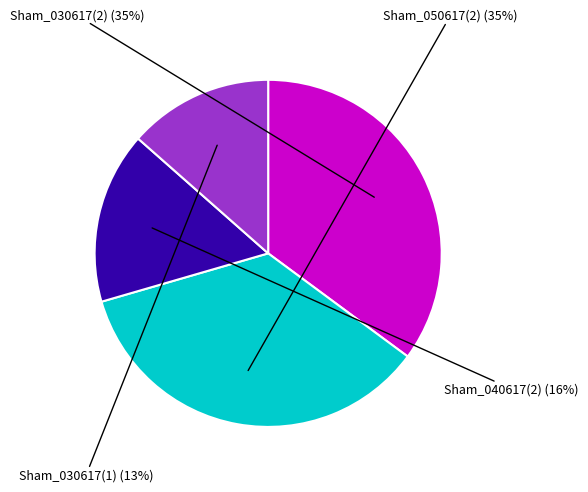

To the nearest percent, what is the difference between the largest and smallest slice percentages?

22%